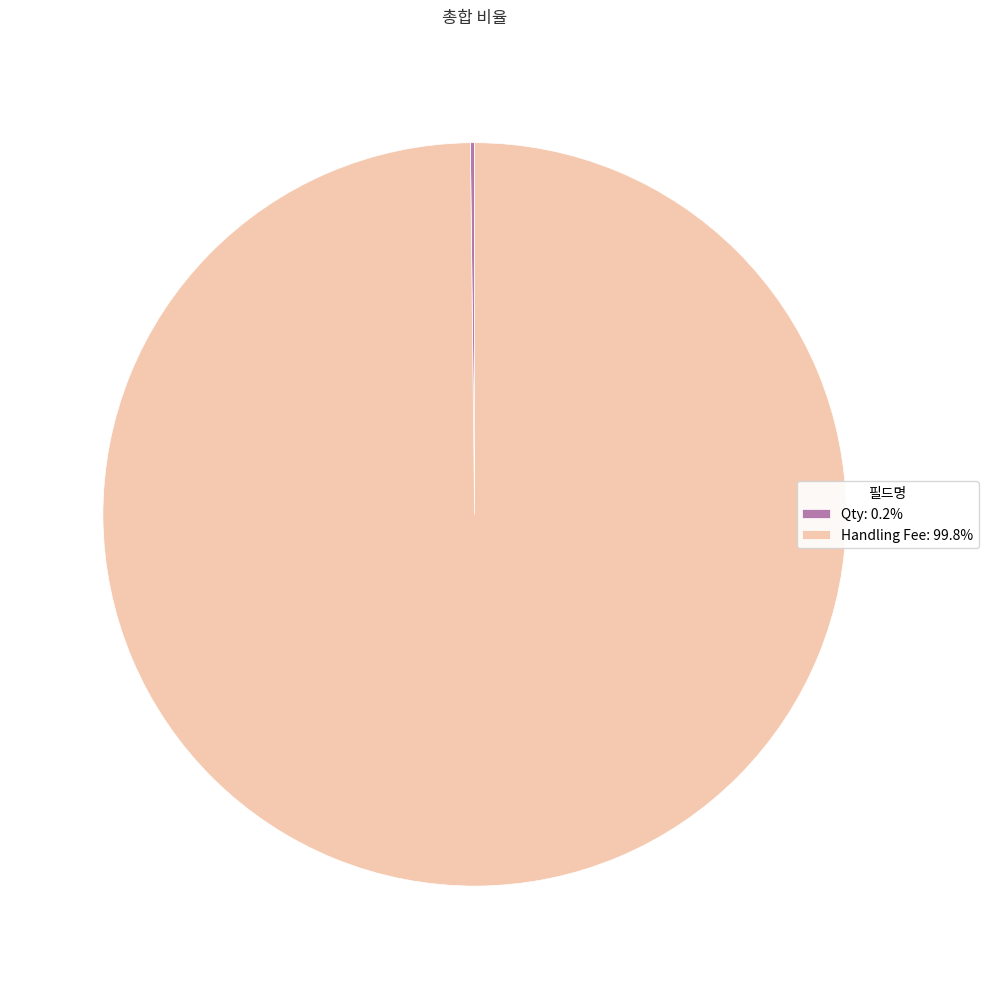

Does Handling Fee: 99.8% account for over 50% of the chart?

Yes